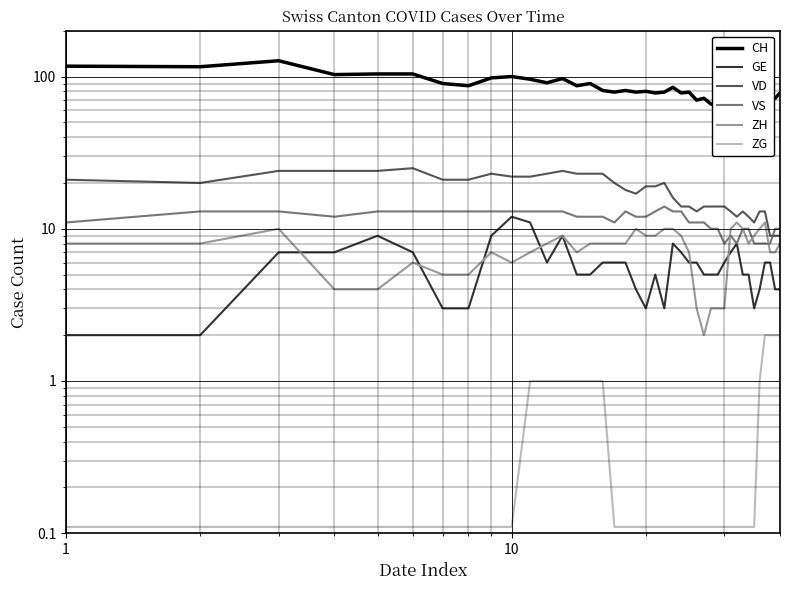

True or false: ZG and VS cross at least once.

False